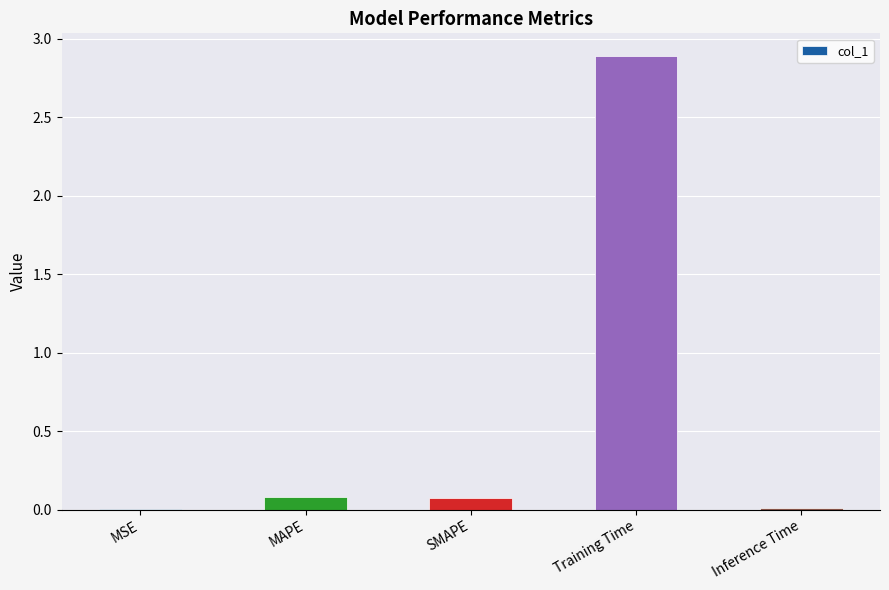

What is the change in value from SMAPE to Training Time?

+2.8